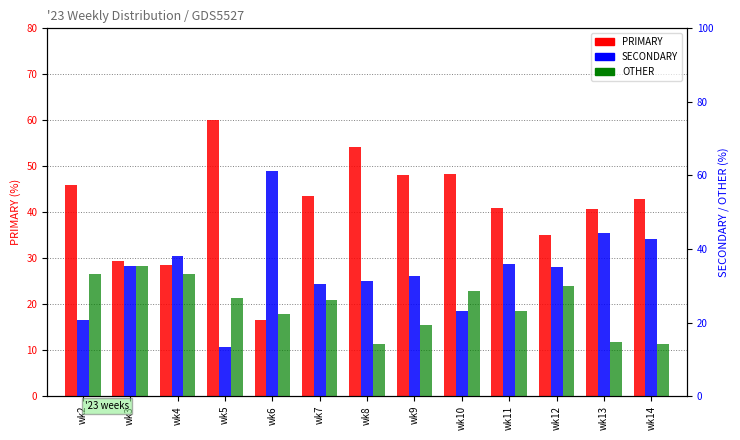

Is it true that SECONDARY equals 35.9 at wk11?

True